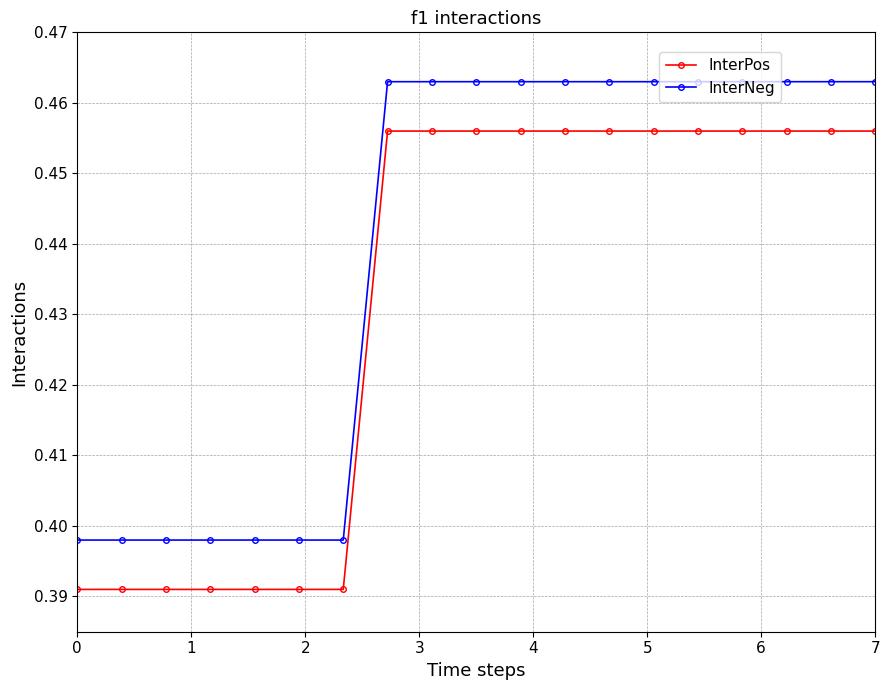

List the series in order of their peak value, lowest first.

InterPos, InterNeg